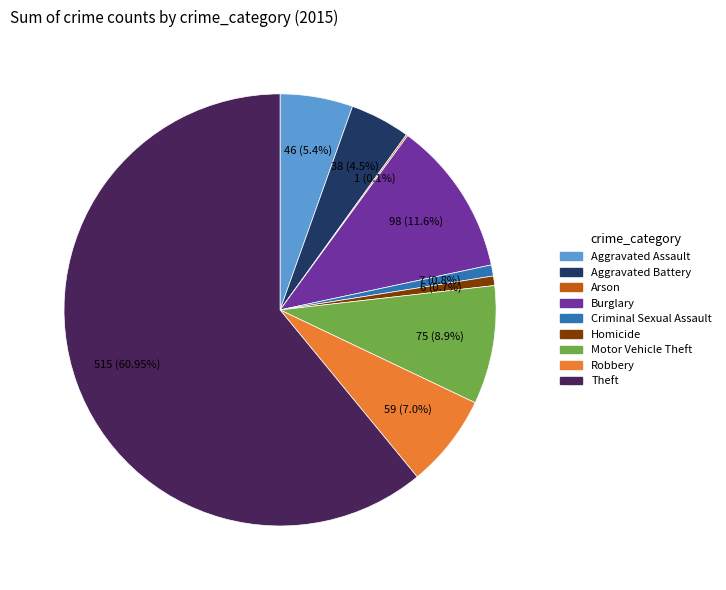

True or false: Theft accounts for 61% of the total.

True